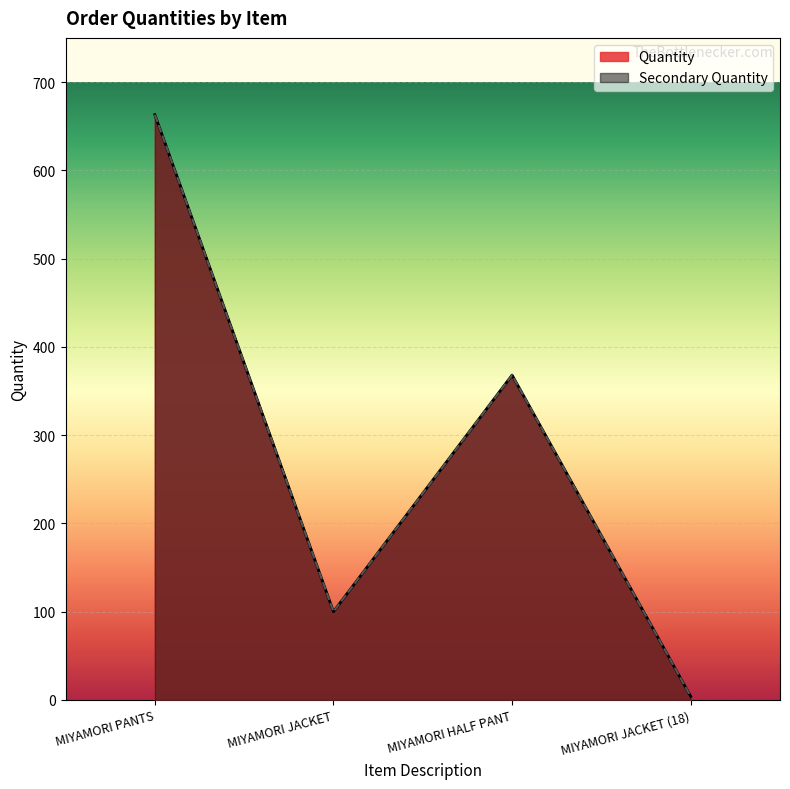

What is the average value of the Secondary Quantity series?

284